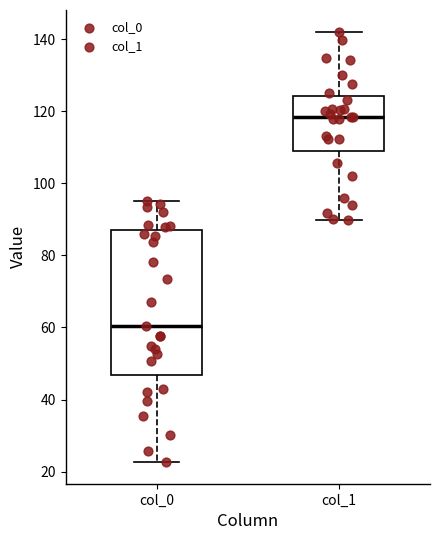

Where does the upper whisker of the box for col_1 end on the y-axis? The values are not printed on the chart, so give them approximately, as read against the axis.

142